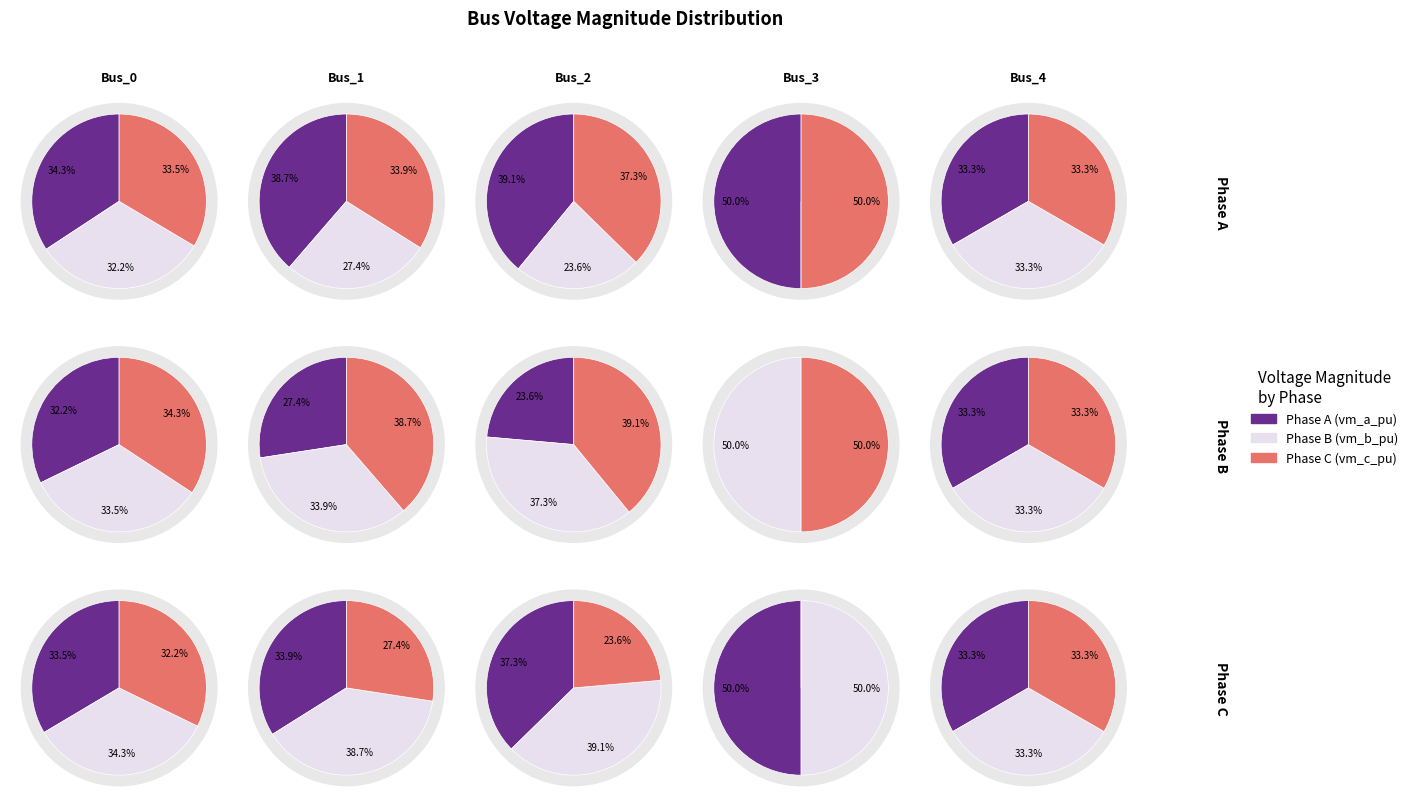

How many segments does this pie chart have?

5